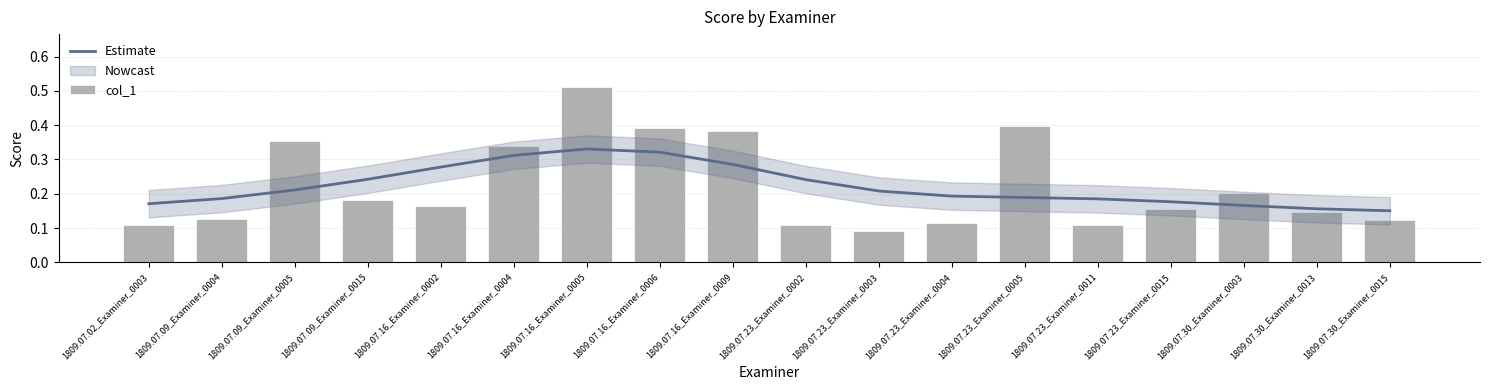

Which series changed the most between 1809.07.09_Examiner_0015 and 1809.07.23_Examiner_0005?

col_1